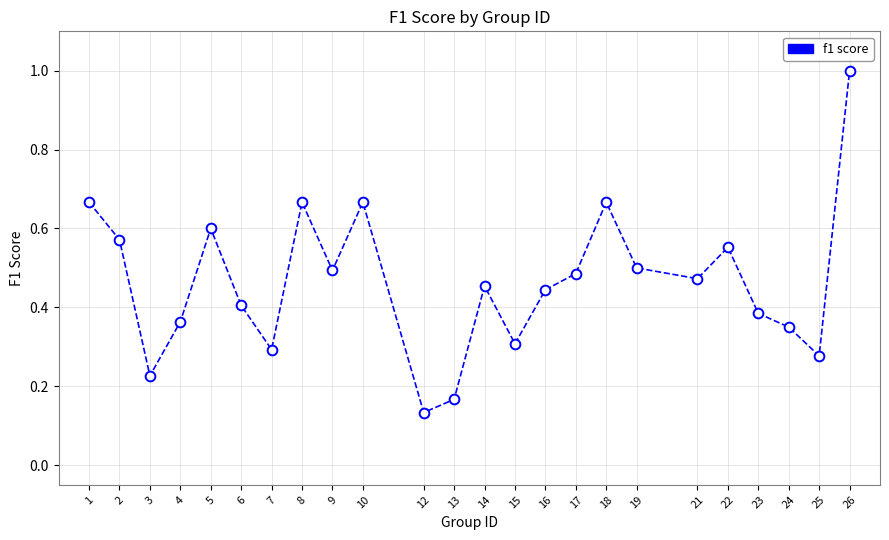

What is the sum of all values?

11.1